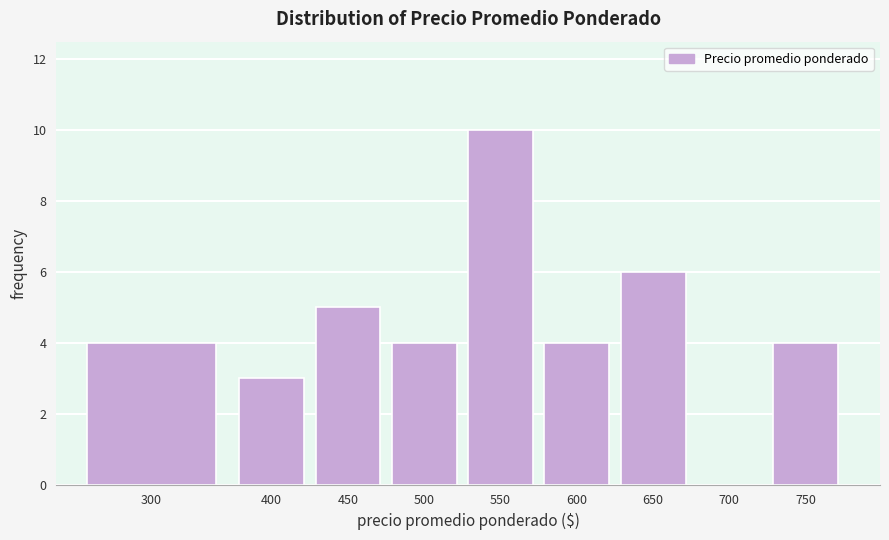

Reading left to right, what are all the values shown in this chart?

300=4	400=3	450=5	500=4	550=10	600=4	650=6	700=0	750=4